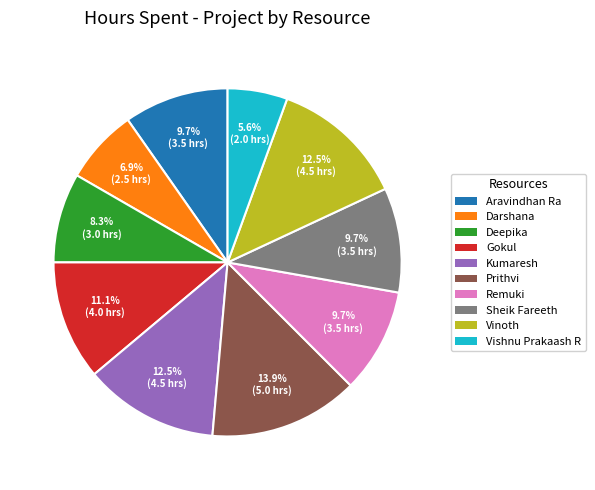

How many segments does this pie chart have?

10